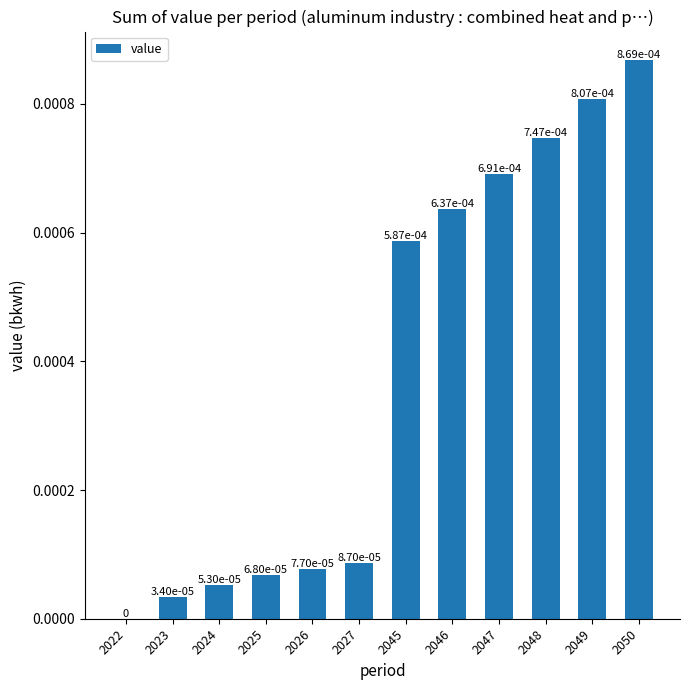

Between 2022 and 2047, which is larger?

2047